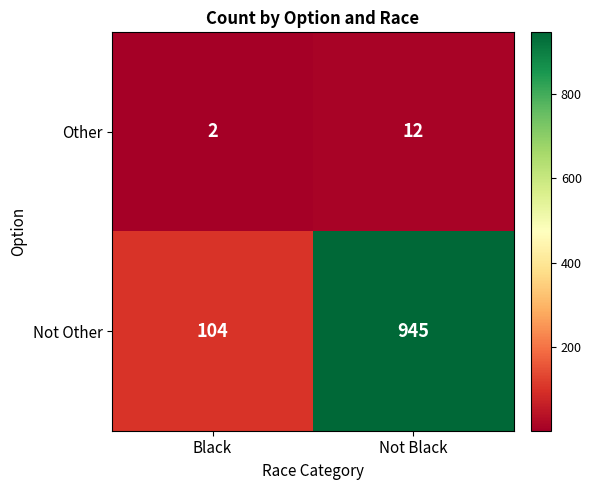

Reading left to right, what are all the values shown in this chart?

Other: Black=2	Not Black=12
Not Other: Black=104	Not Black=945